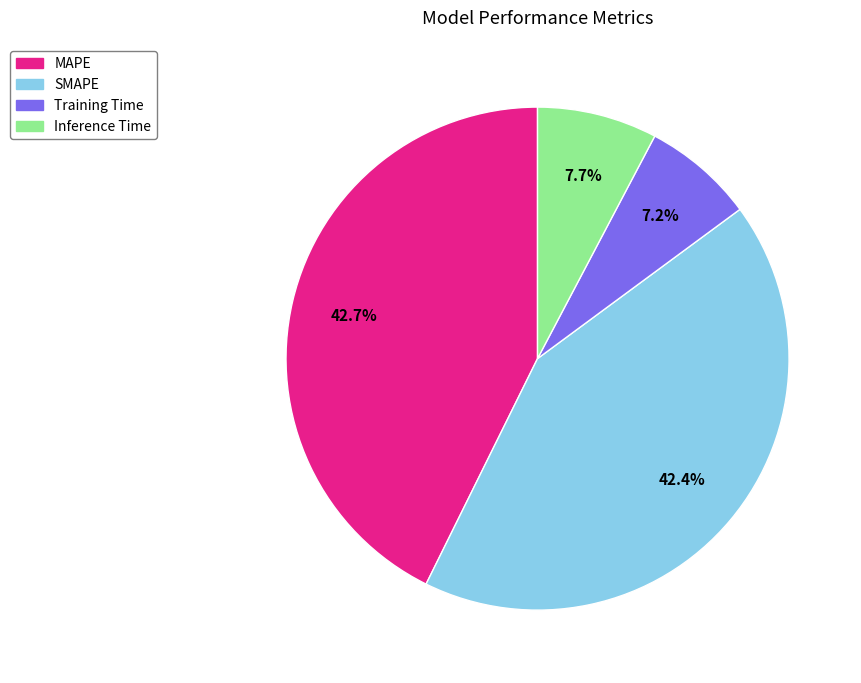

Combined, what portion of the pie is Inference Time and MAPE?

50.4%